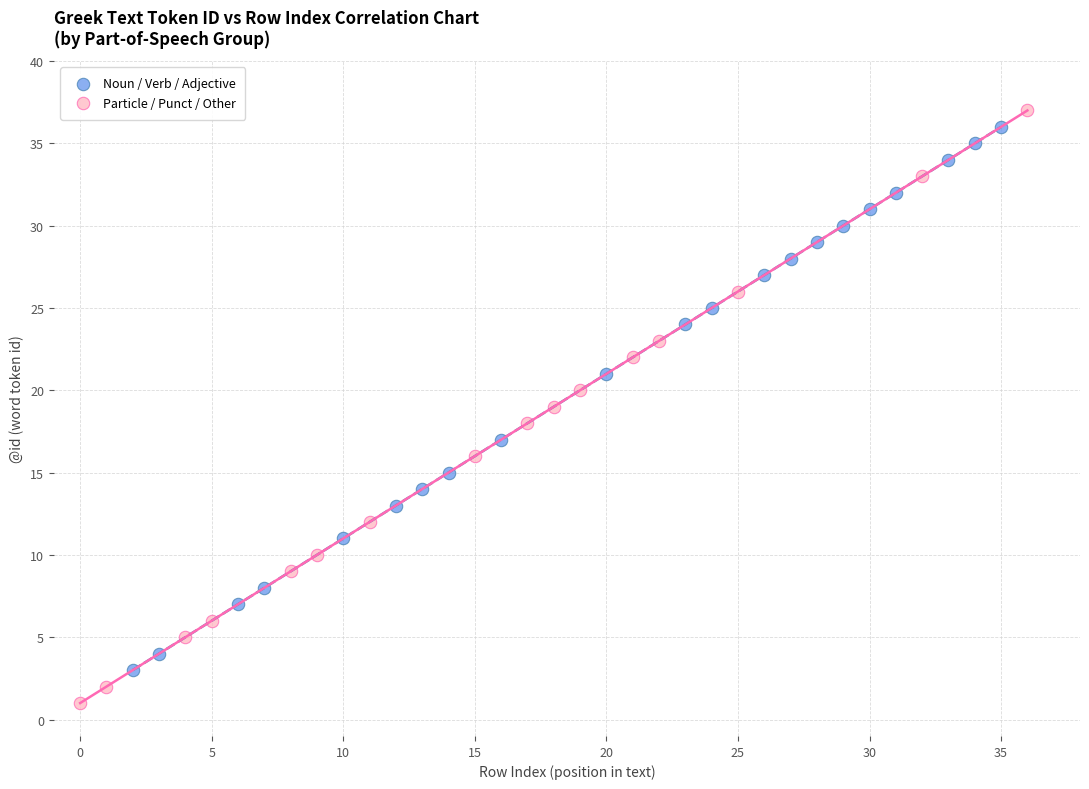

Which series contains the highest Y value?

Particle / Punct / Other